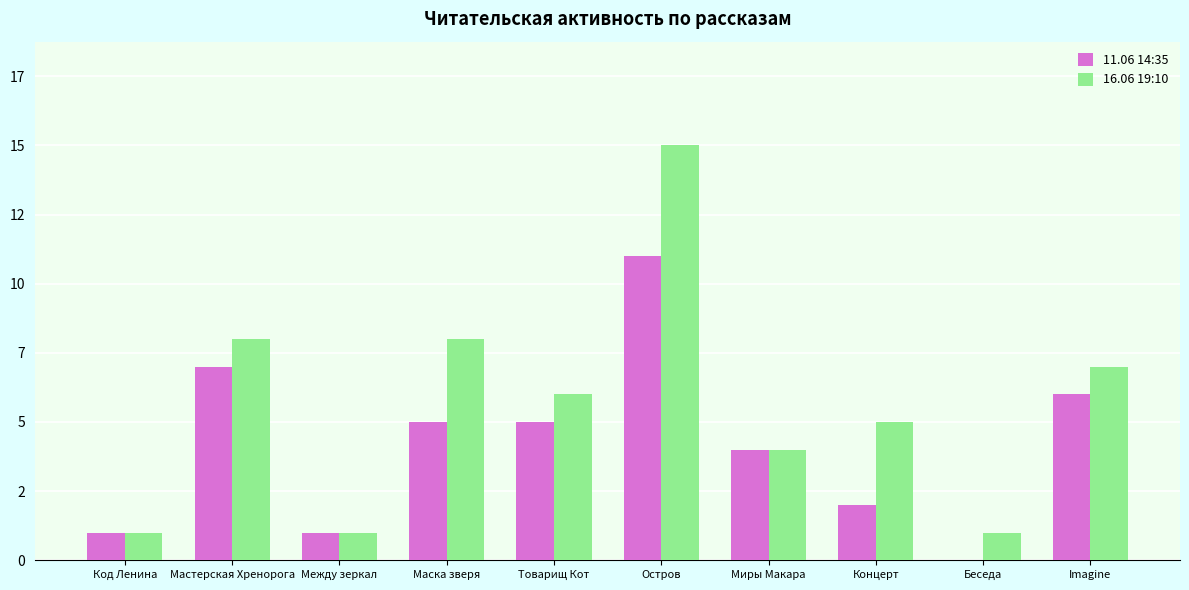

Which series changed the most between Между зеркал and Imagine?

16.06 19:10